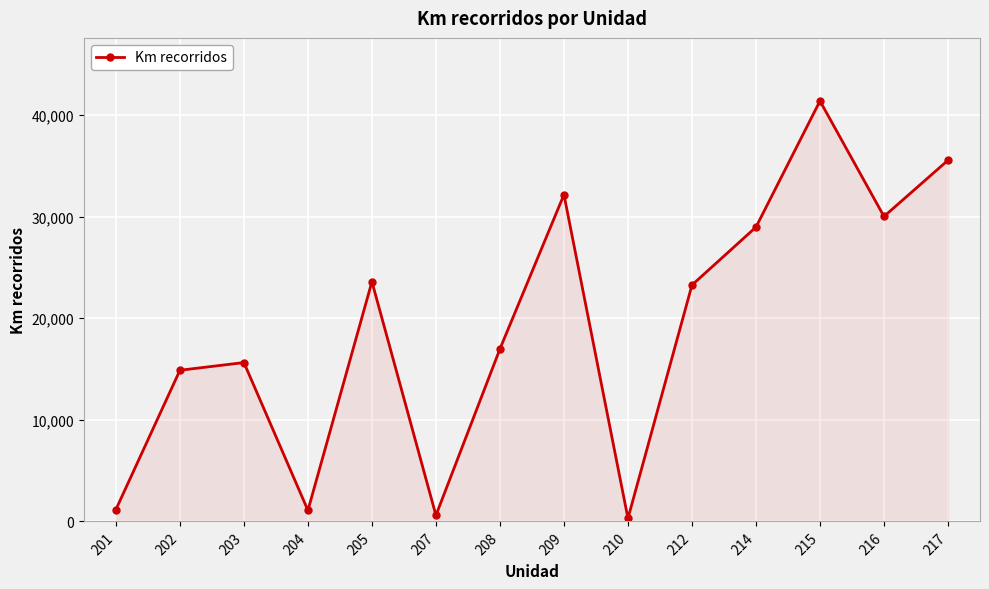

What is the maximum value shown in the chart?

41395